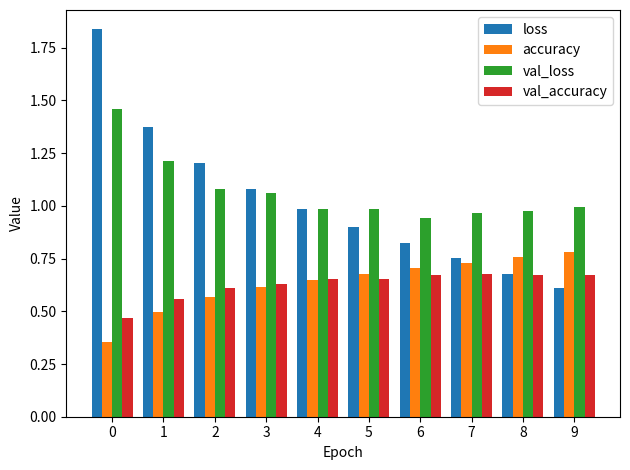

Count the val_accuracy values in the range 0 to 1.

10